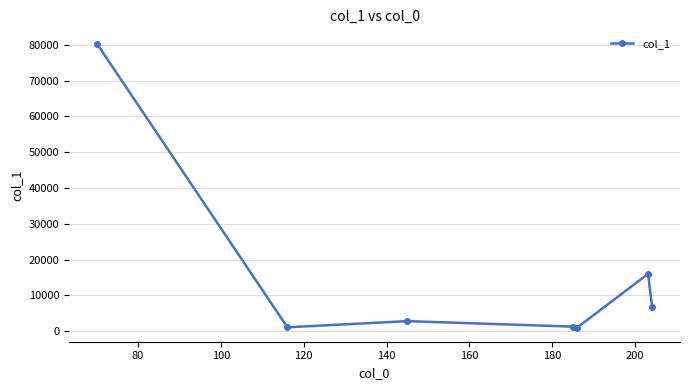

What is the maximum value shown in the chart?

80330.8